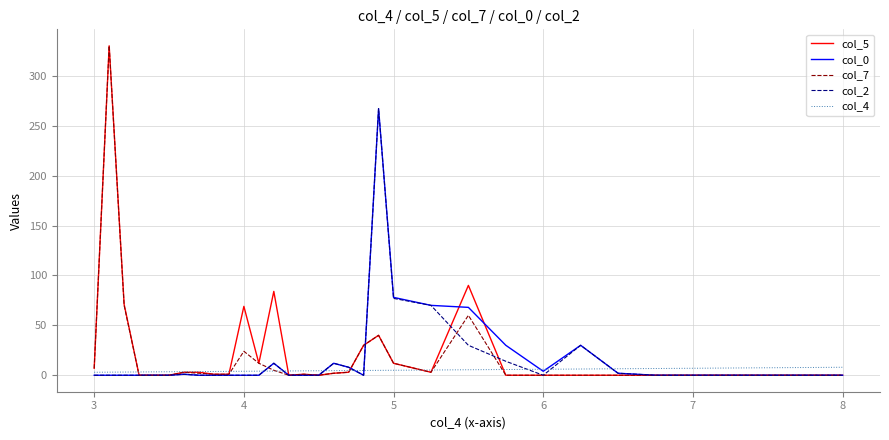

What is the greatest value displayed?

330.0